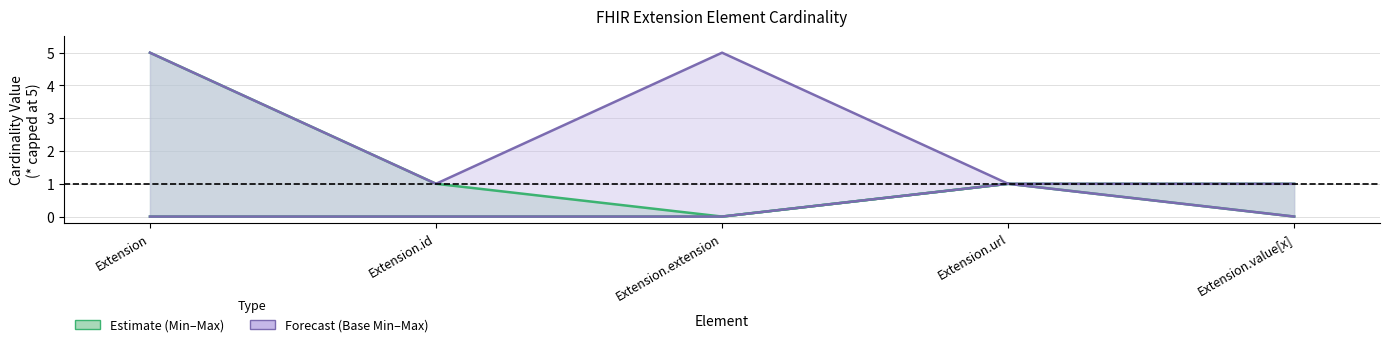

Reading left to right, list all the values displayed in this chart.

Min: Extension=0	Extension.id=0	Extension.extension=0	Extension.url=1	Extension.value[x]=0
Max: Extension=5	Extension.id=1	Extension.extension=0	Extension.url=1	Extension.value[x]=1
Base Min: Extension=0	Extension.id=0	Extension.extension=0	Extension.url=1	Extension.value[x]=0
Base Max: Extension=5	Extension.id=1	Extension.extension=5	Extension.url=1	Extension.value[x]=1